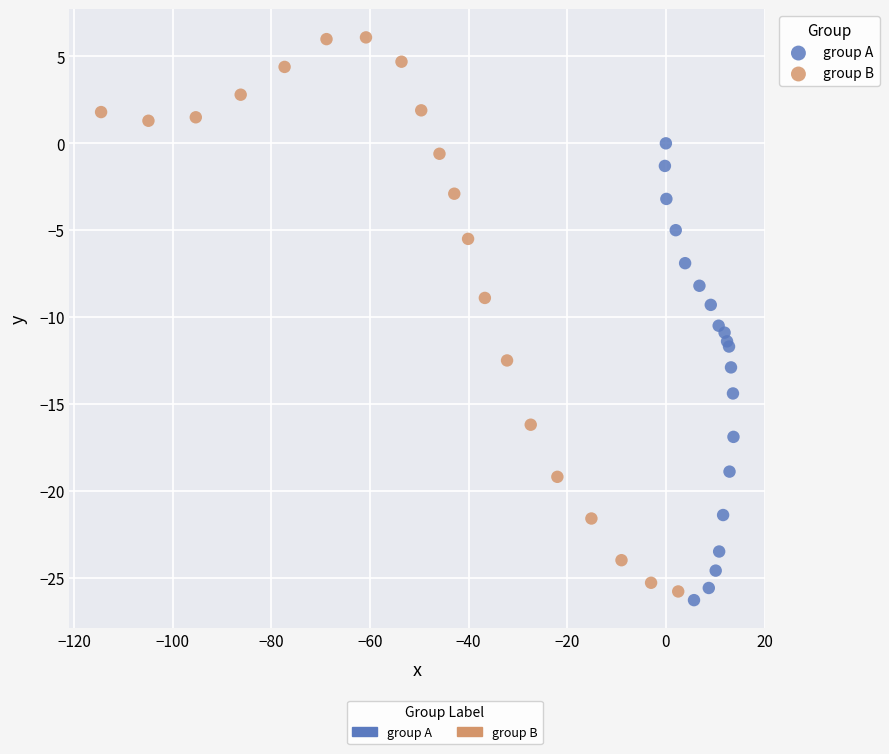

Which series has the largest Y range (max minus min)?

group B